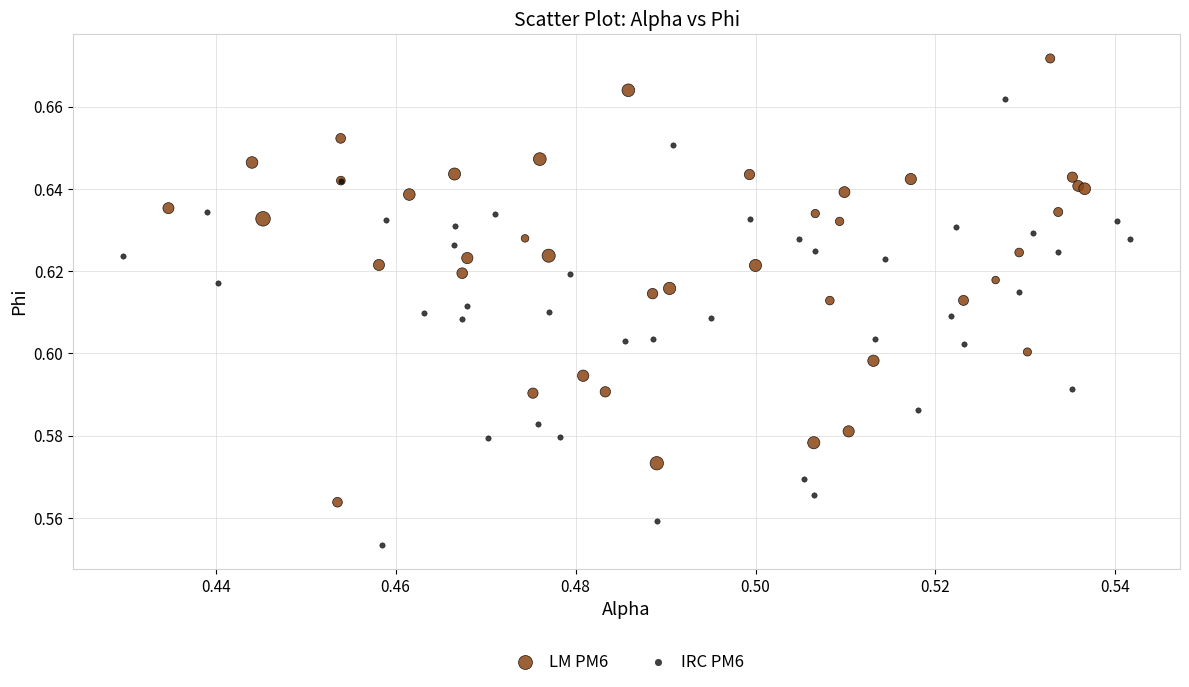

Which series reaches the maximum Y coordinate?

LM PM6